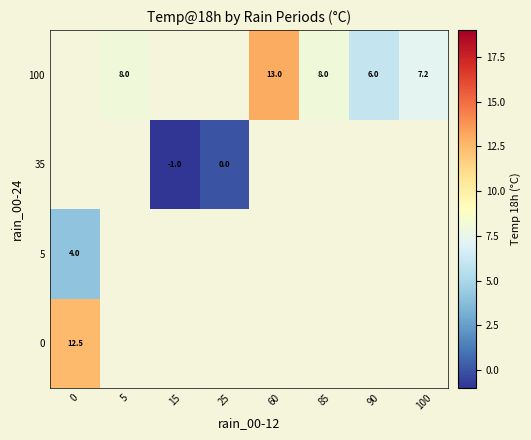

Is it true that 100 equals 21.6 at 60?

False